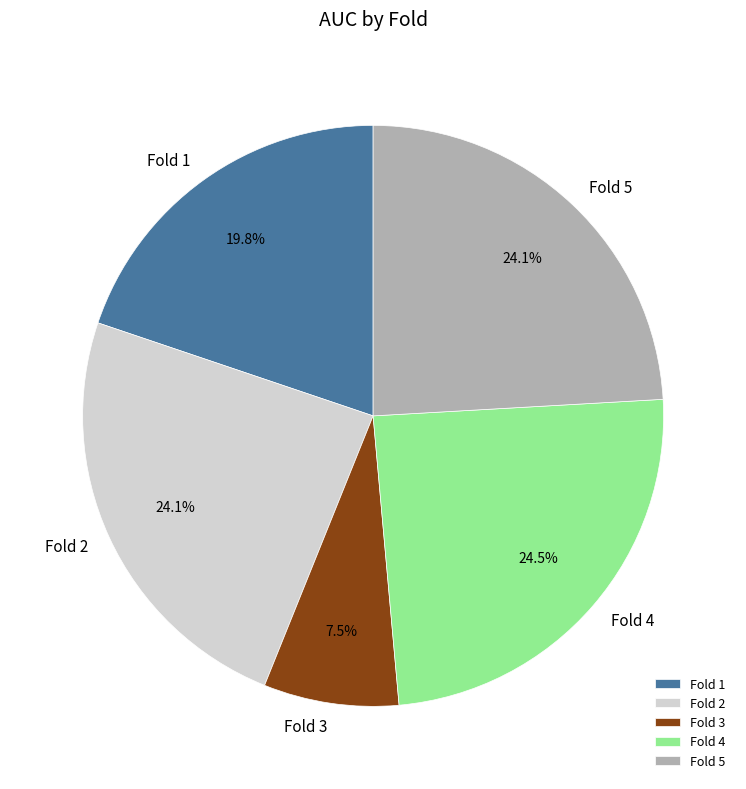

Count the number of slices in the pie.

5